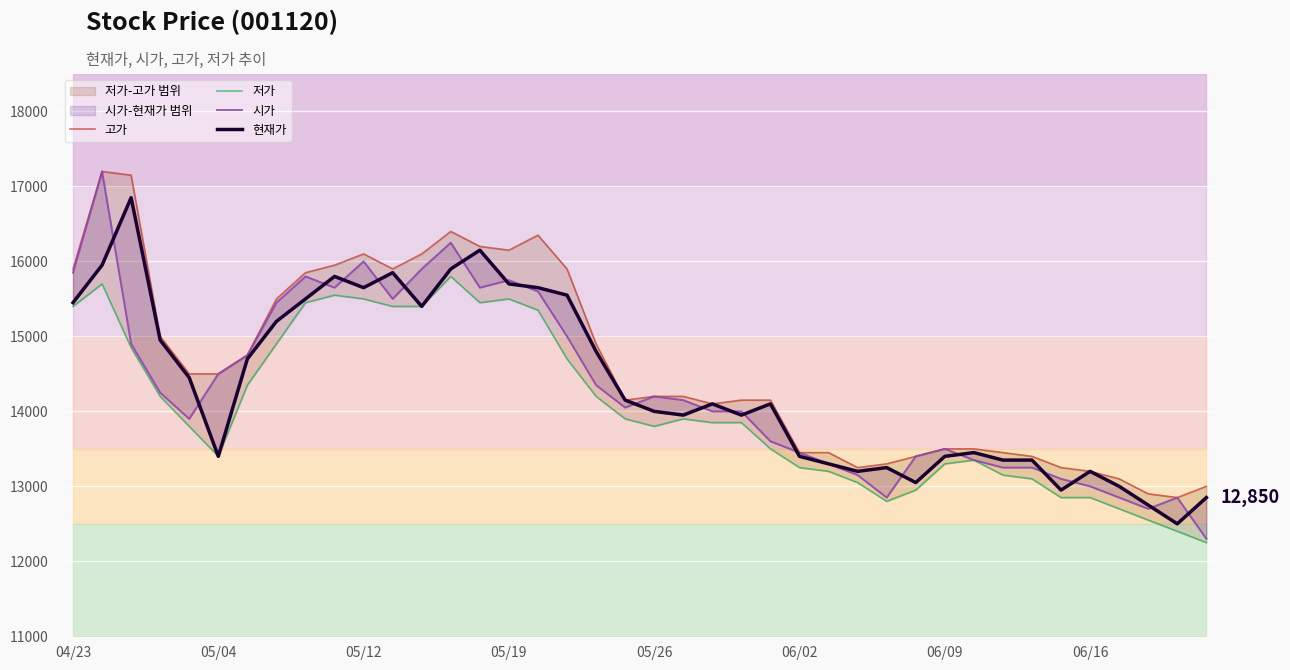

Which series has the largest range (max minus min)?

시가